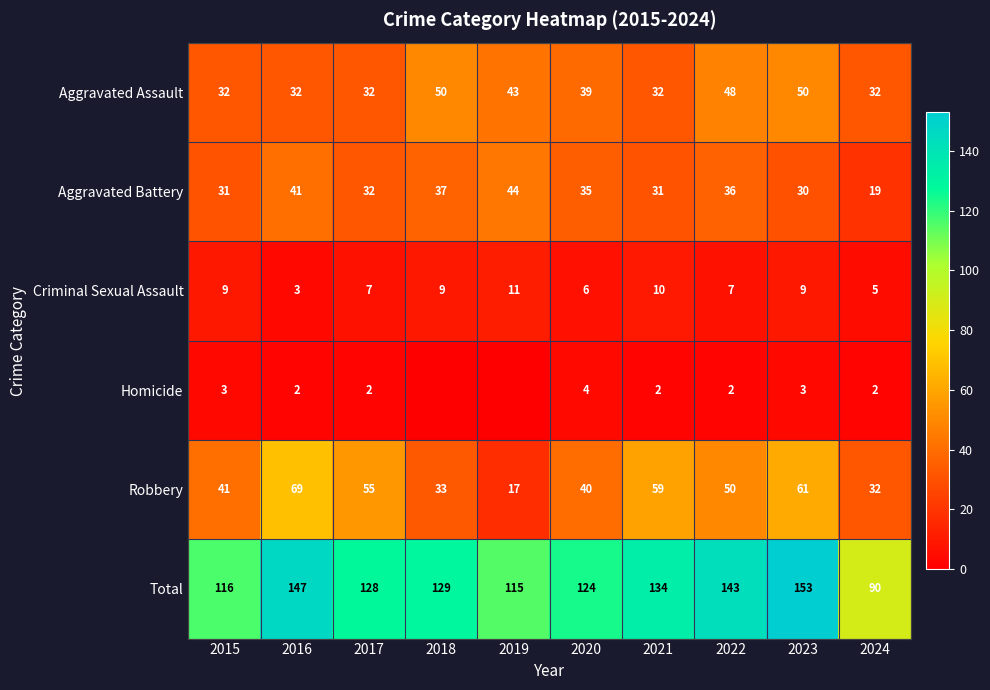

At which category does the chart reach its minimum across all series?

2018